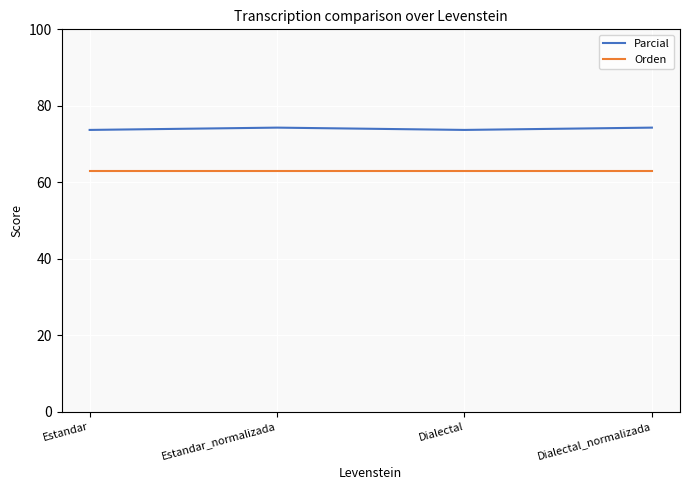

What is the spread (max minus min) of values at Estandar?

10.8